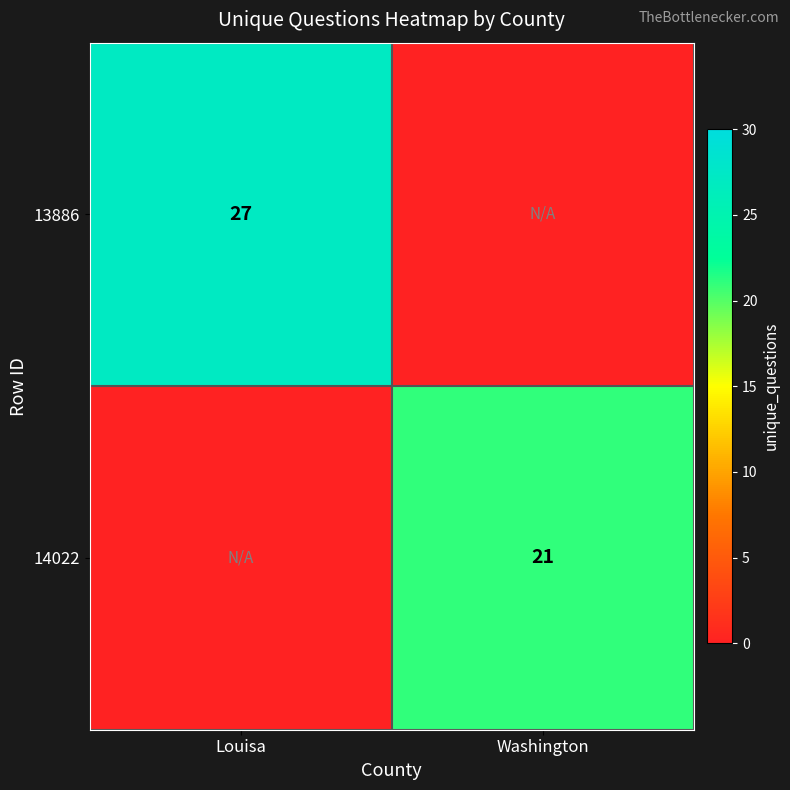

True or false: 14022 has a value of 7 at Washington.

False